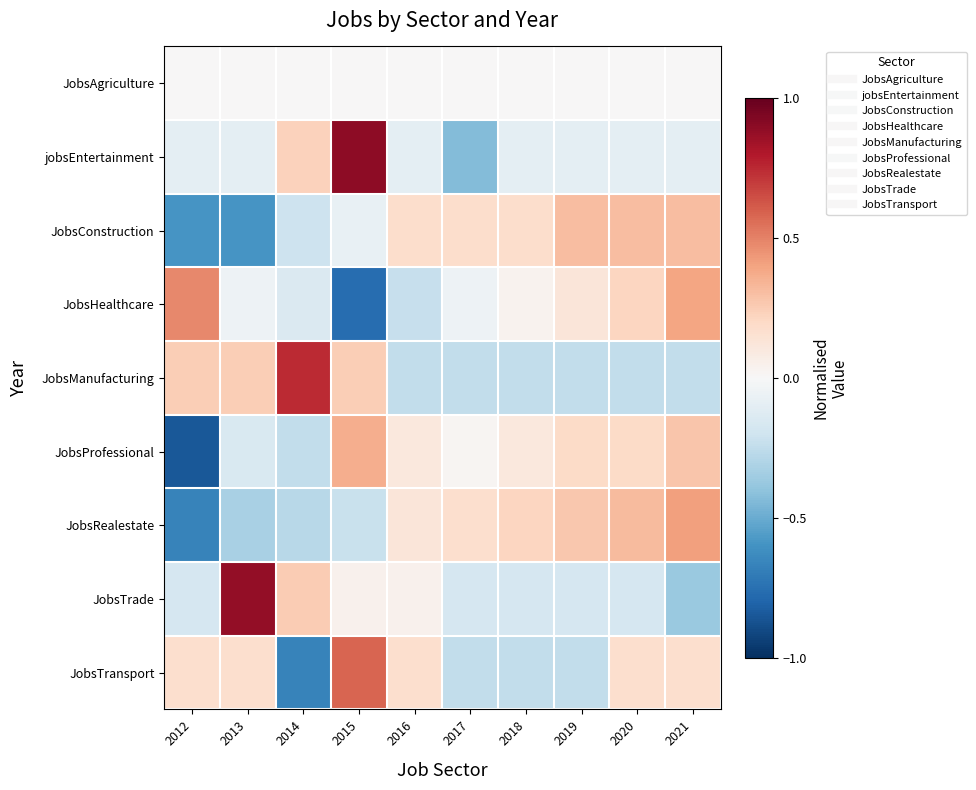

How many categories are shown in the chart?

10